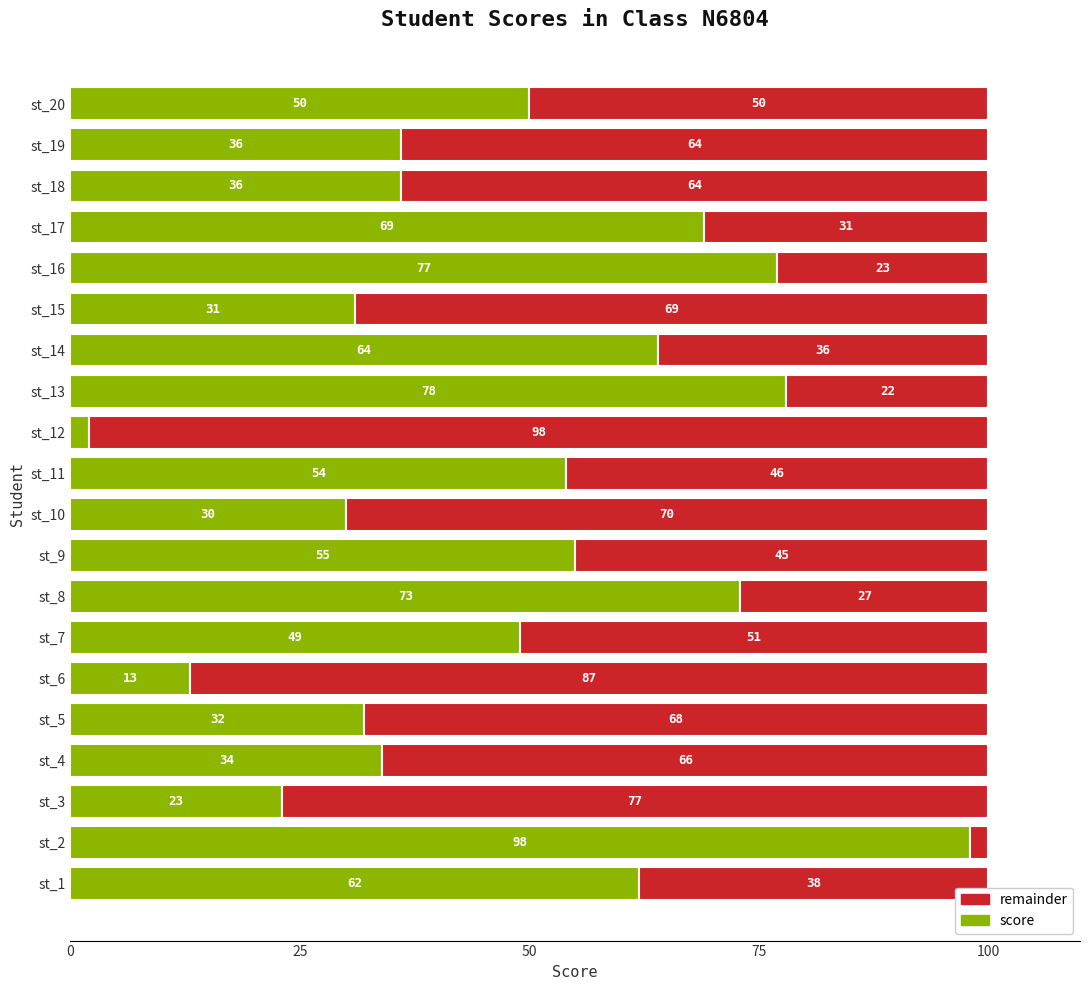

What is the maximum value for score?

98